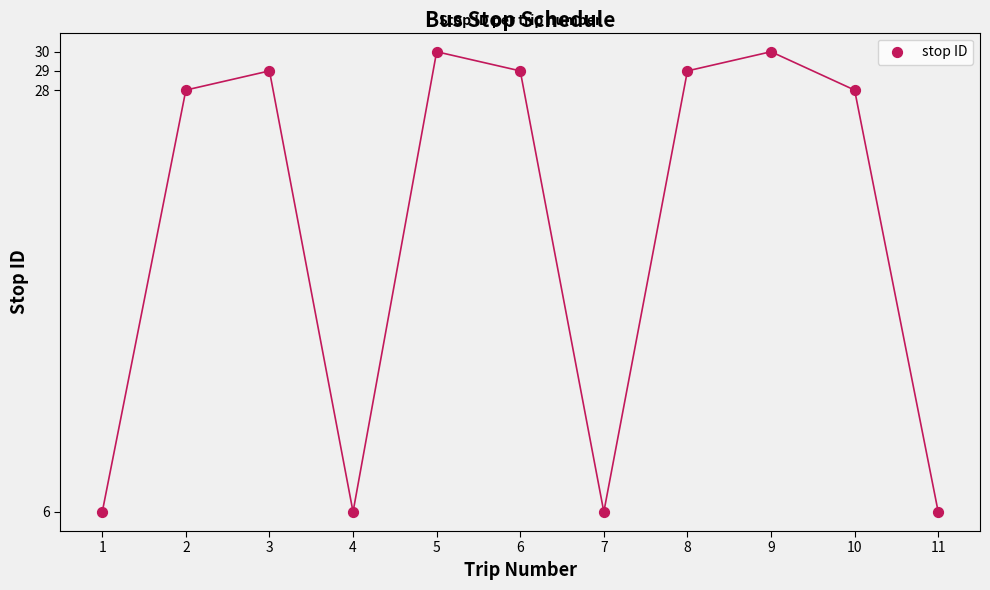

What is the average Y value?

21